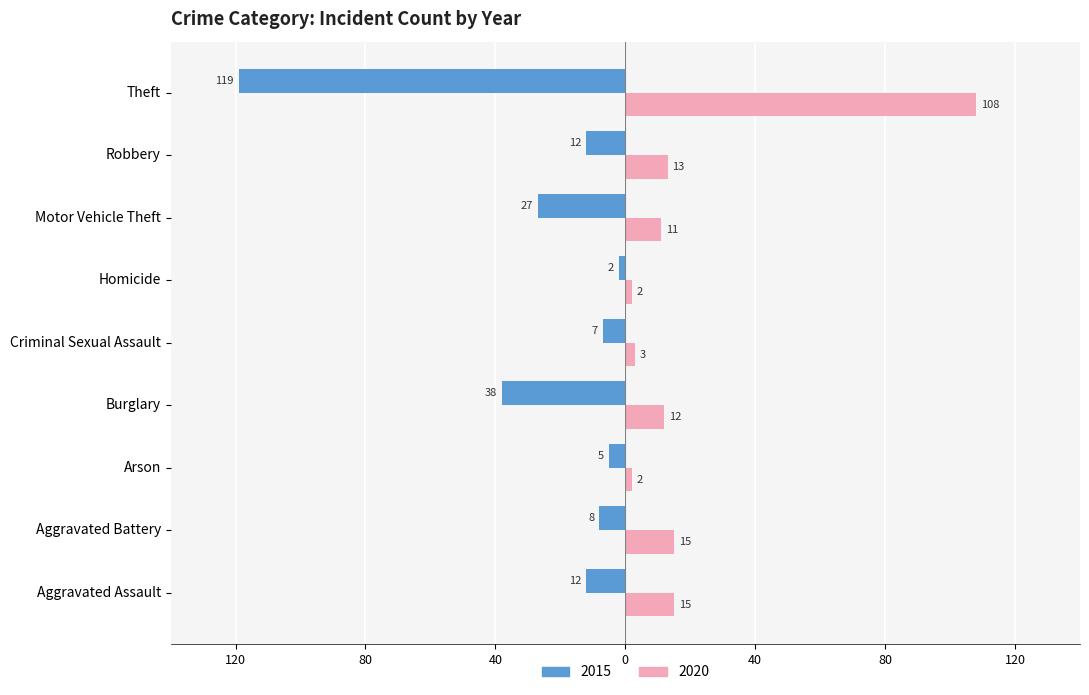

What are all the series names shown in the legend?

2015, 2020